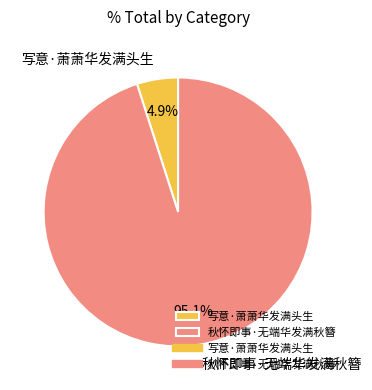

What is the ratio of the value at 写意·萧萧华发满头生 to the value at 秋怀即事·无端华发满秋簪?

0.1